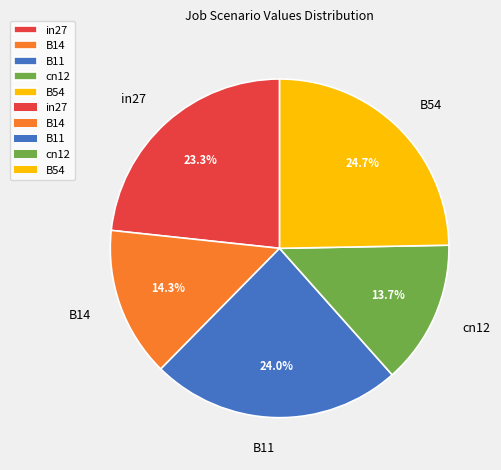

To the nearest percent, what is the difference between the largest and smallest slice percentages?

11%